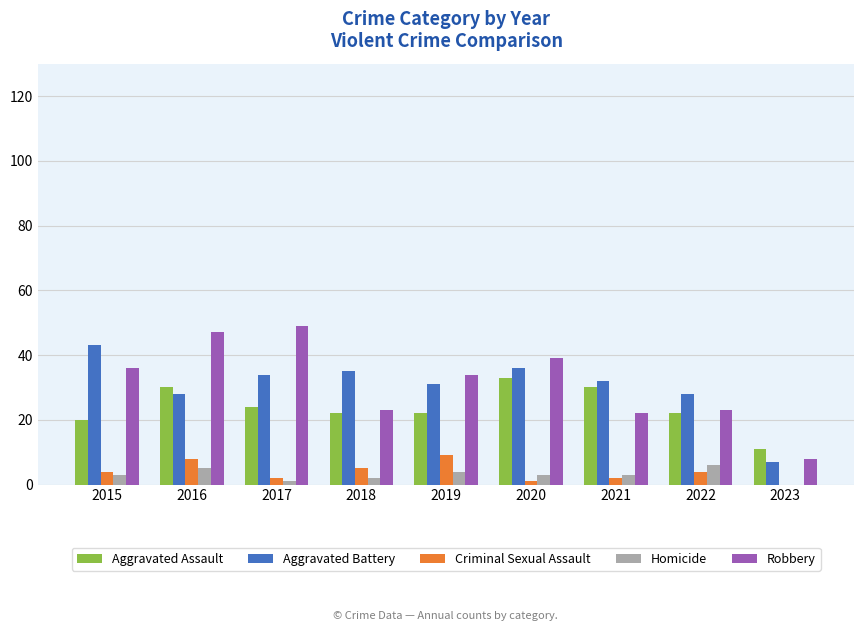

Does the chart contain stacked bars?

No